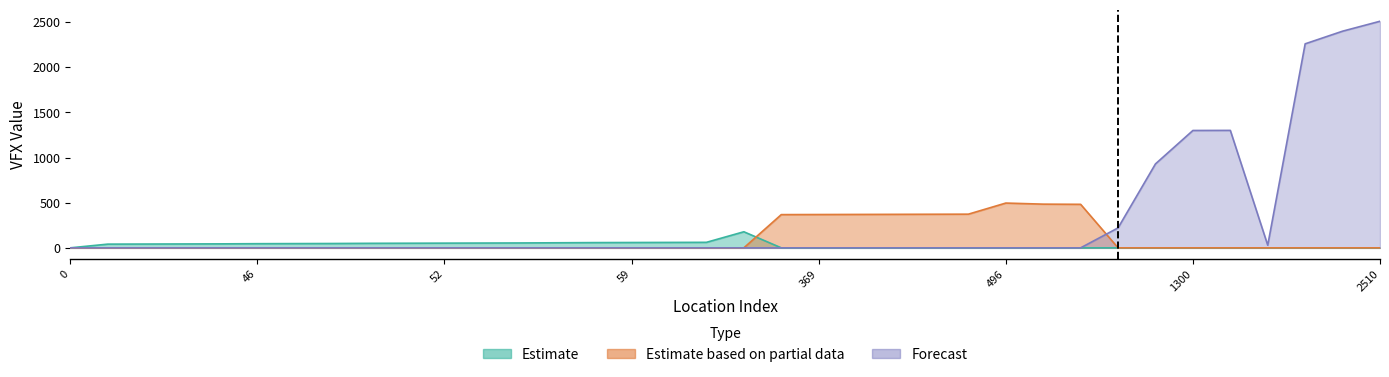

The Estimate series shows 27 at 41. True or false?

False